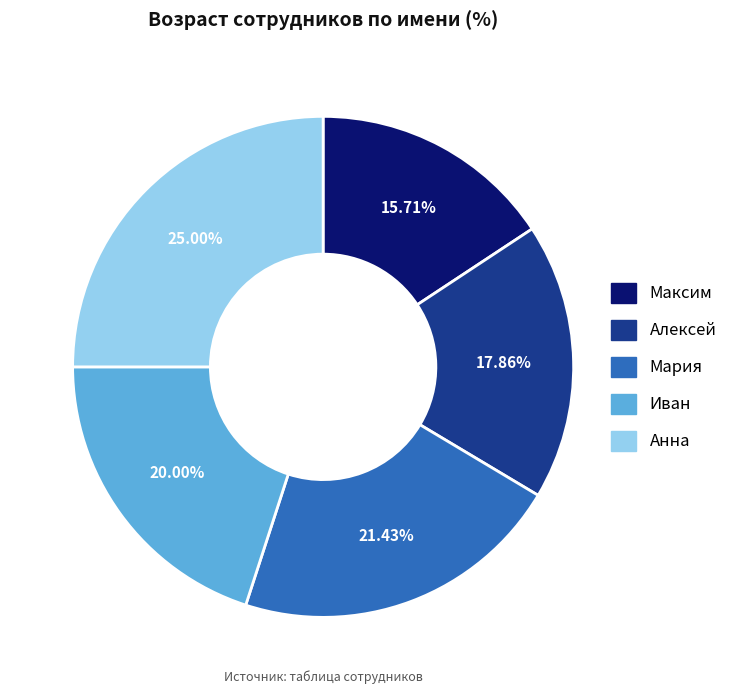

How many segments does this pie chart have?

5